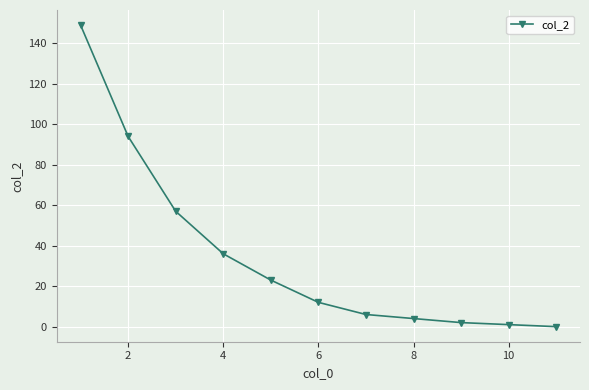

What is the average value?

35